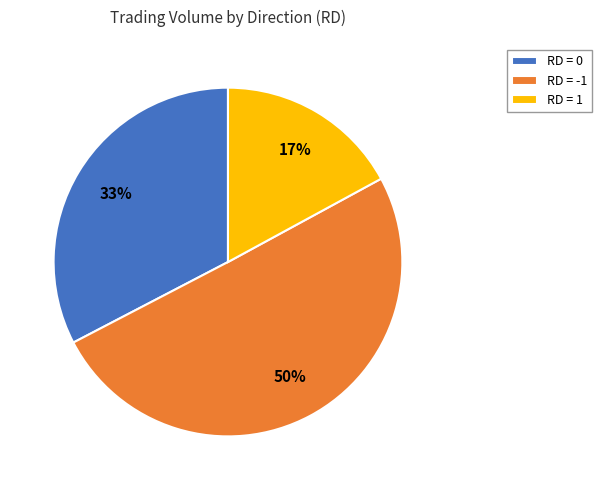

To the nearest percent, what portion does RD = 0 represent?

33%